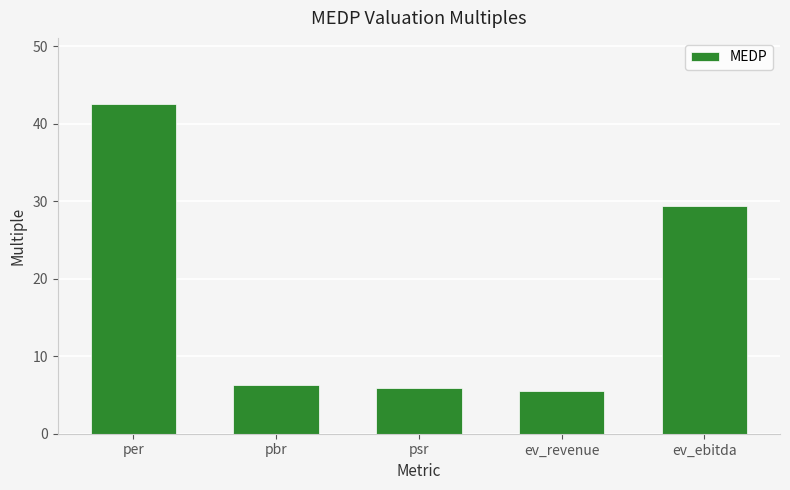

How many series are shown in this chart?

1